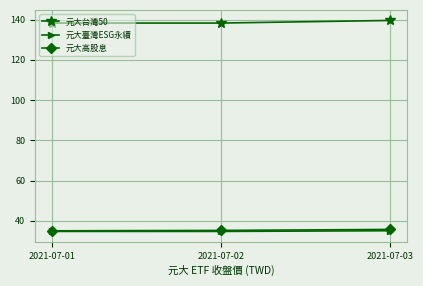

What is the maximum value shown in the chart?

139.6